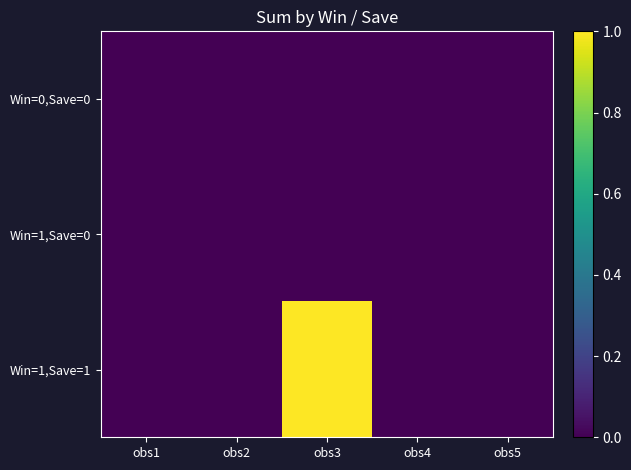

Reading right to left, list all the values displayed in this chart.

Win=0,Save=0: obs5=0.0	obs4=0.0	obs3=0.0	obs2=0.0	obs1=0.0
Win=1,Save=0: obs5=0.0	obs4=0.0	obs3=0.0	obs2=0.0	obs1=0.0
Win=1,Save=1: obs5=0.0	obs4=0.0	obs3=1.0	obs2=0.0	obs1=0.0